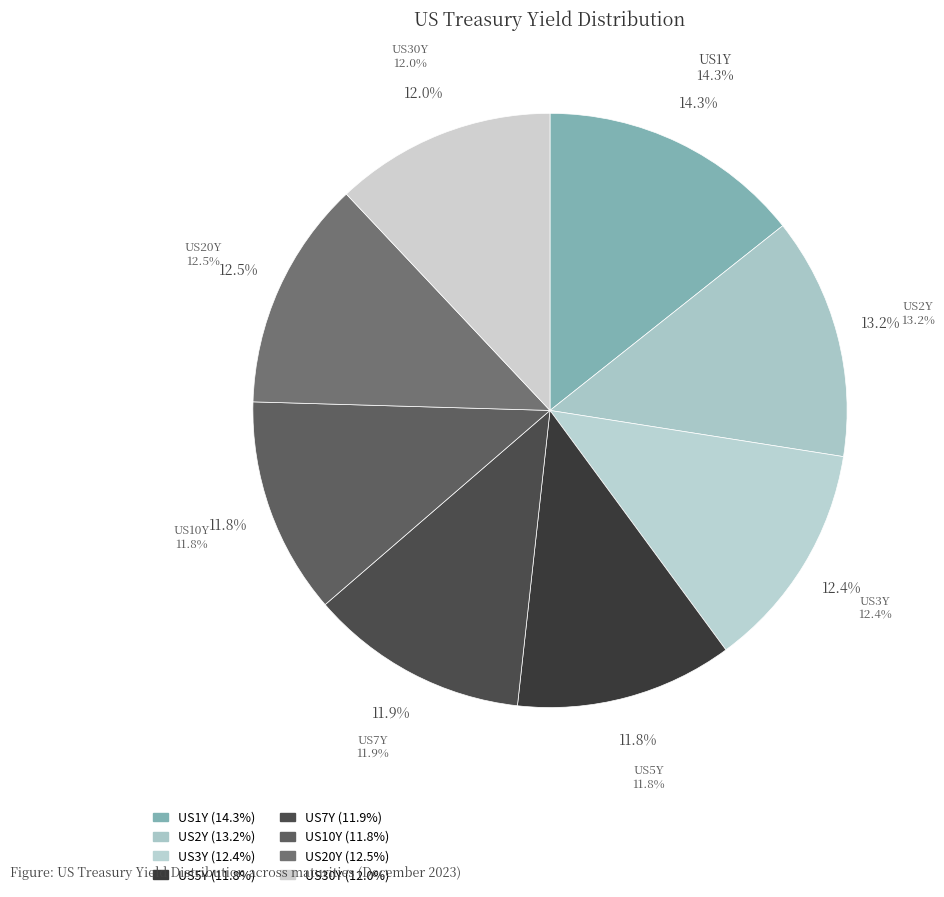

Is the sum of US20Y and US2Y greater than half?

No